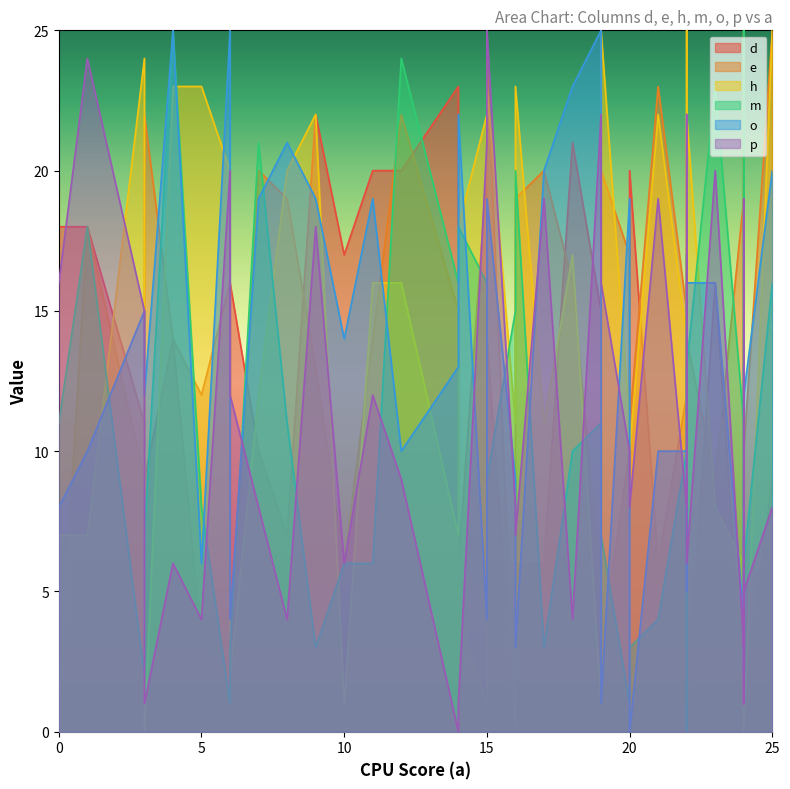

In o, how many points are higher than both neighbors (excluding endpoints)?

11